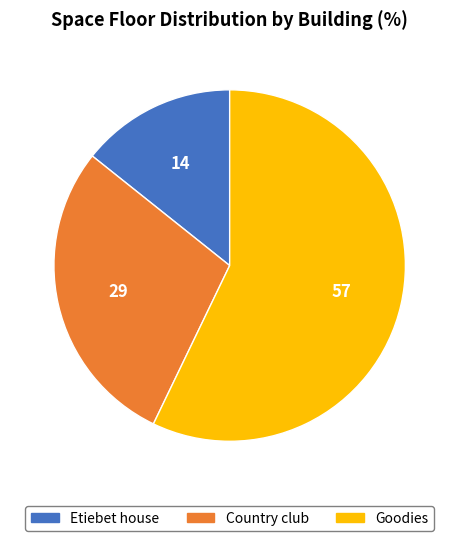

True or false: Etiebet house accounts for 14% of the total.

True